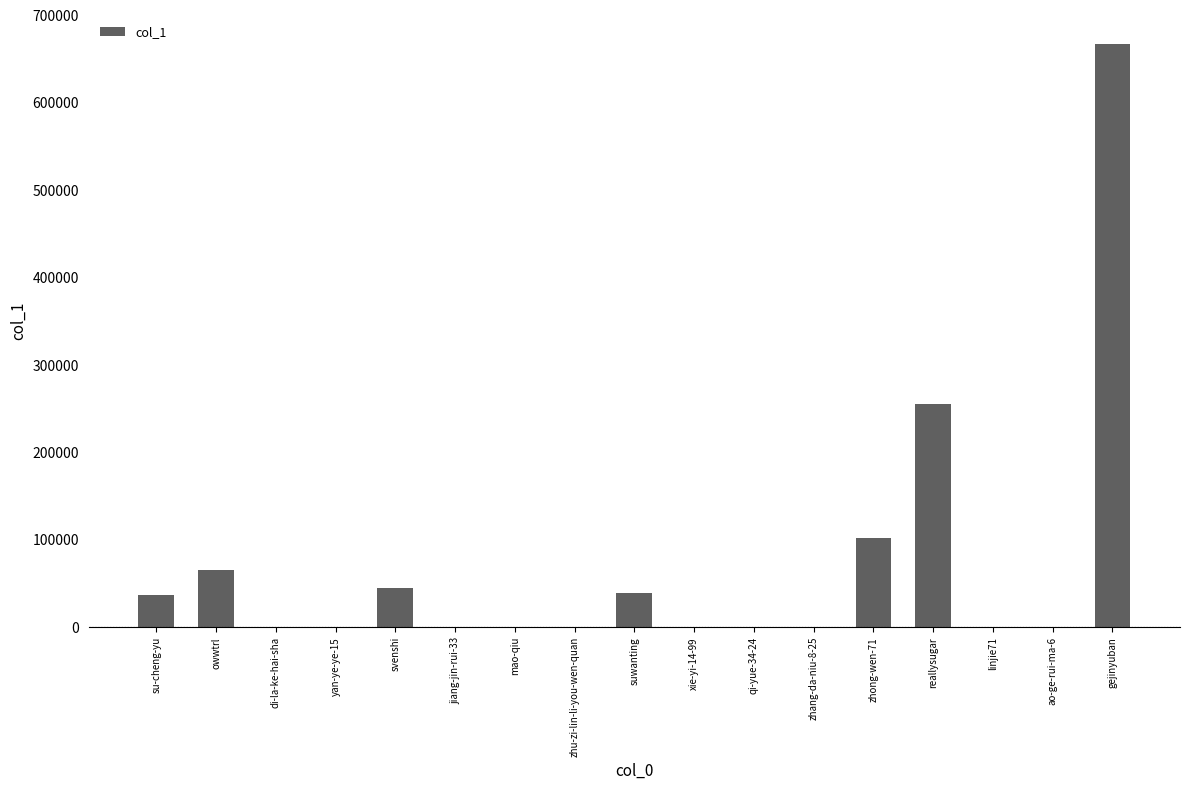

Where is the data nearest to the value 333687?

reallysugar